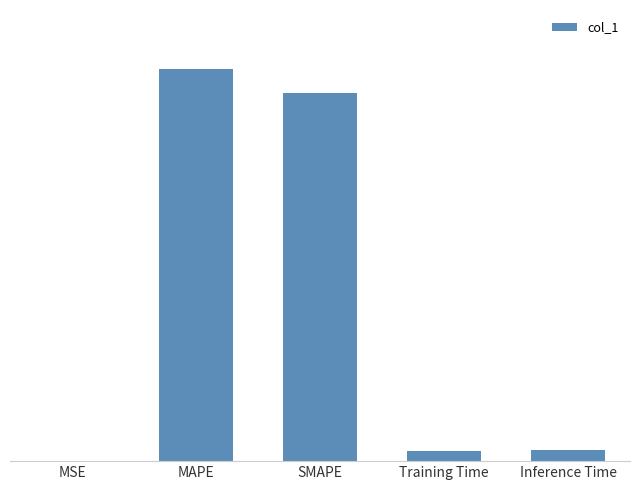

At which label is the value closest to 6?

Inference Time